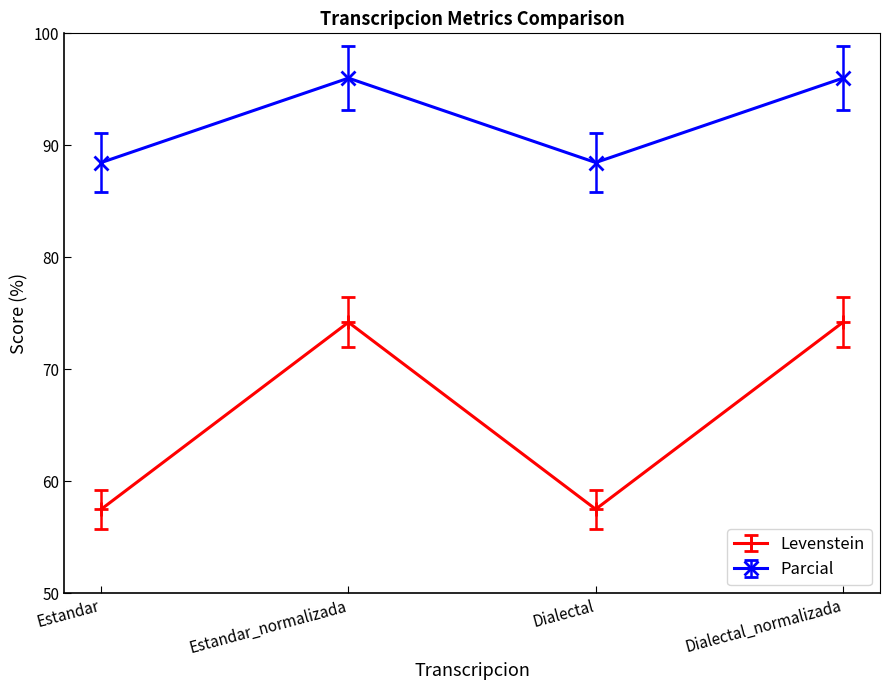

What is the difference between the maximum and minimum values in the Parcial series?

7.5